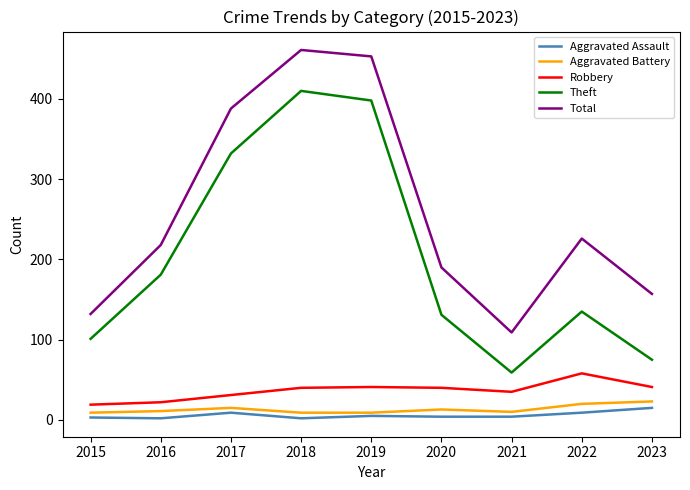

Which series has the largest total across all categories?

Total